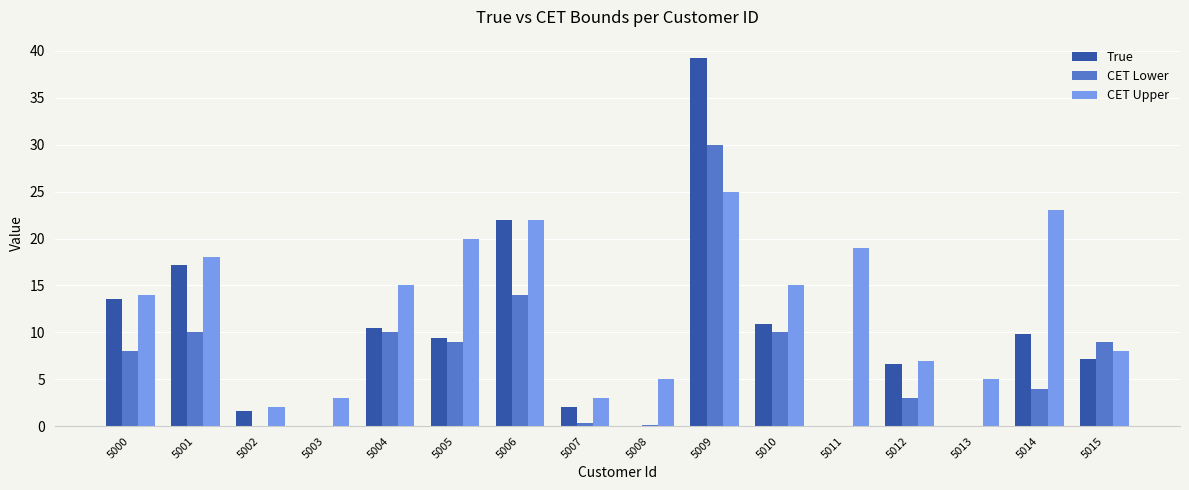

What is the maximum value for CET Lower?

30.0